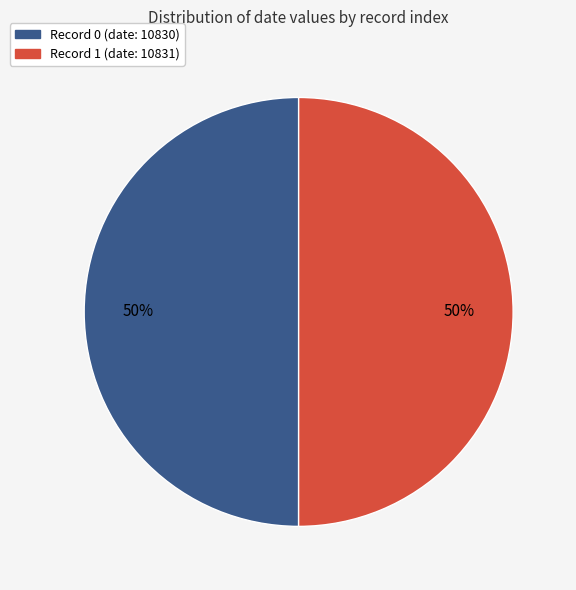

To the nearest percent, what is the average slice percentage?

50%